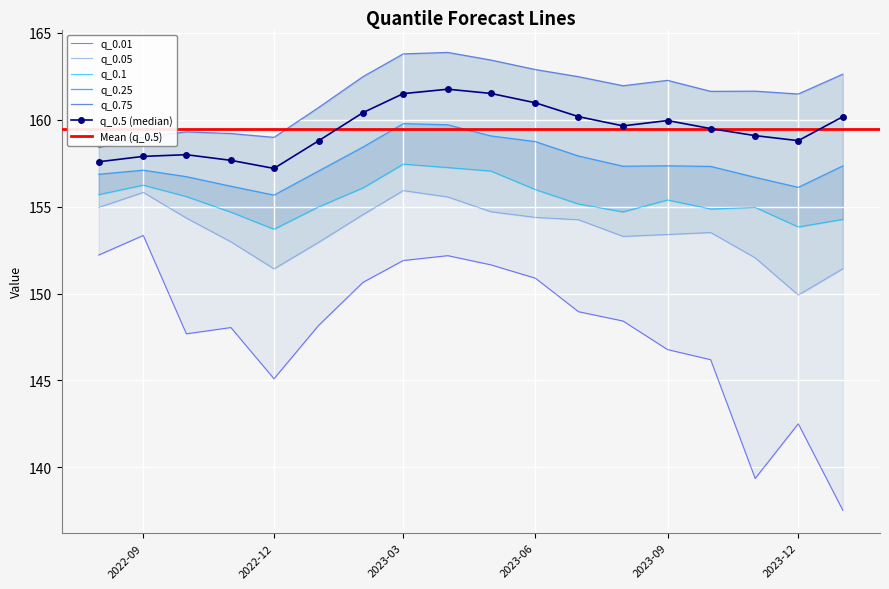

Reading left to right, extract all data points from this chart.

q_0.5: 157.6	157.9	158.0	157.7	157.2	158.8	160.4	161.5	161.8	161.5	161.0	160.2	159.6	159.9	159.5	159.1	158.8	160.2
q_0.01: 152.2	153.3	147.7	148.0	145.1	148.2	150.6	151.9	152.2	151.6	150.9	149.0	148.4	146.8	146.2	139.4	142.5	137.5
q_0.05: 155.0	155.8	154.3	153.0	151.4	152.9	154.5	155.9	155.6	154.7	154.4	154.2	153.3	153.4	153.5	152.1	149.9	151.4
q_0.1: 155.7	156.2	155.6	154.7	153.7	155.0	156.1	157.4	157.2	157.0	156.0	155.1	154.7	155.4	154.9	155.0	153.8	154.3
q_0.25: 156.9	157.1	156.7	156.2	155.7	157.0	158.4	159.8	159.7	159.1	158.7	157.9	157.3	157.3	157.3	156.7	156.1	157.3
q_0.75: 158.4	159.0	159.3	159.2	159.0	160.7	162.5	163.8	163.9	163.4	162.9	162.5	162.0	162.3	161.6	161.6	161.5	162.6